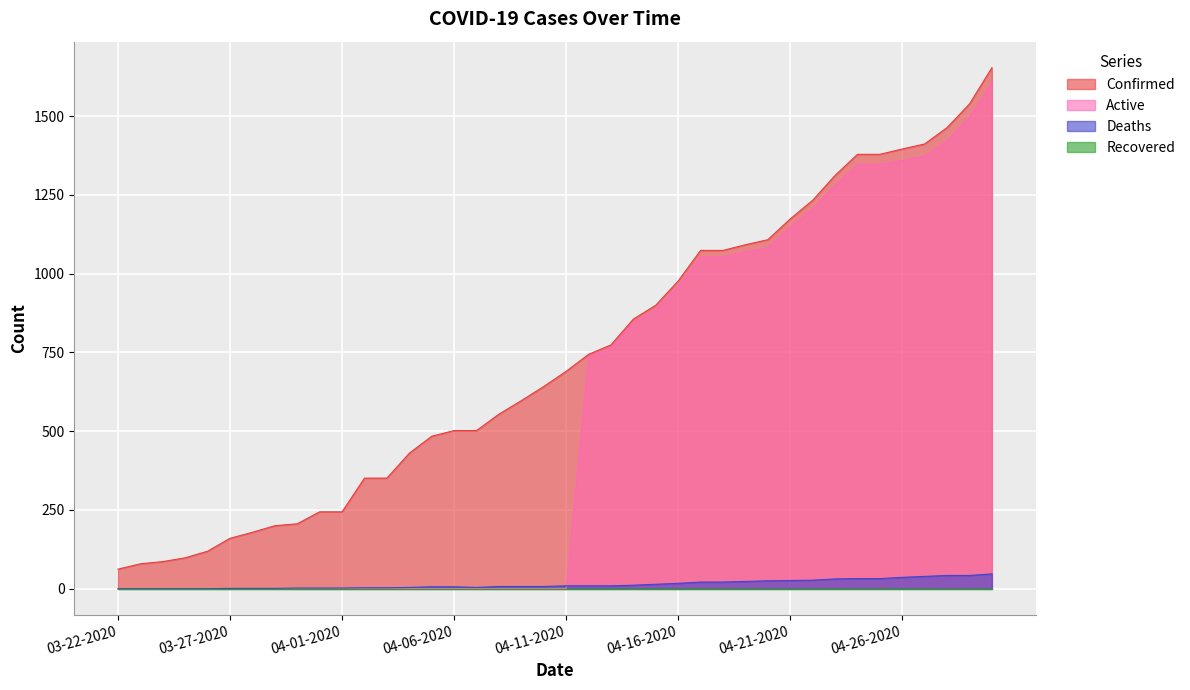

What is the label of the 7th point from the right?

04-24-2020